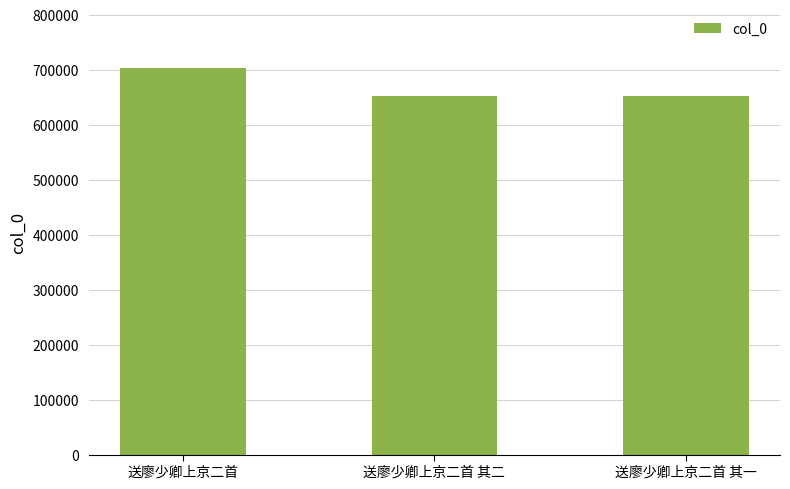

The value at 送廖少卿上京二首 其一 is 1089185. True or false?

False